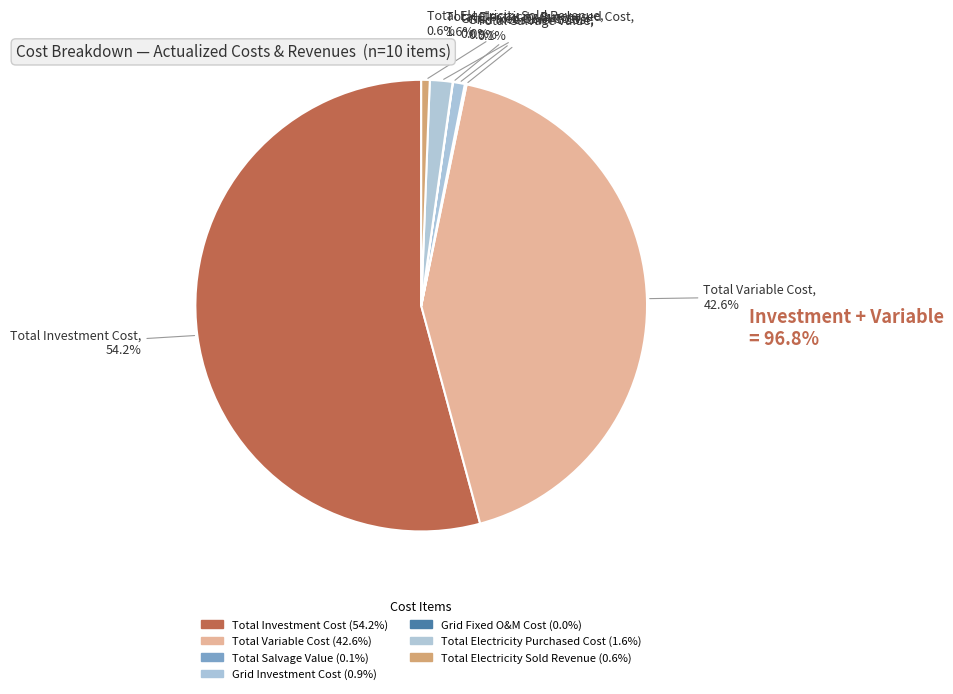

True or false: Total Electricity Sold Revenue accounts for 1% of the total.

True